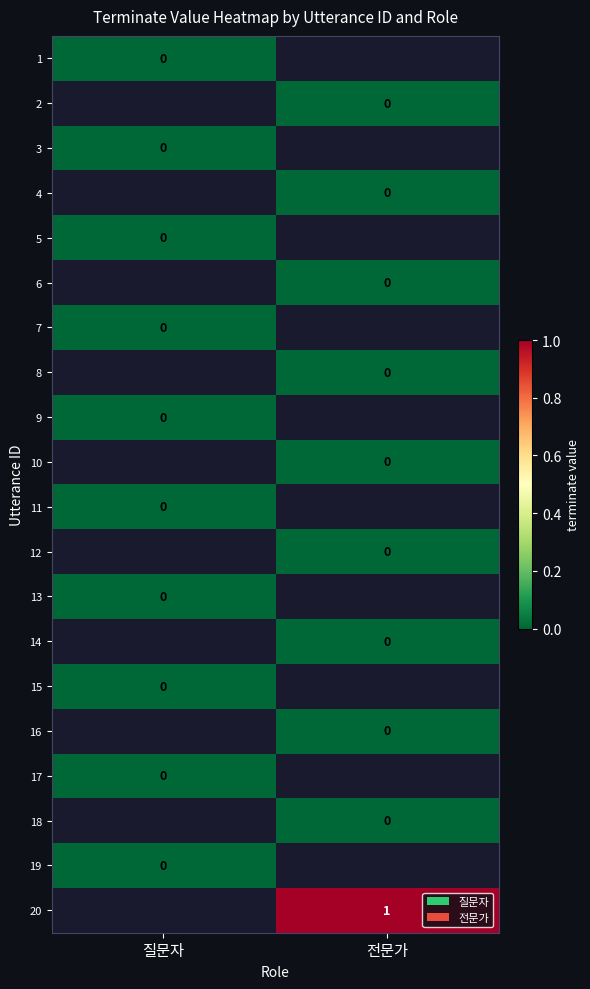

Rank the series by their maximum value, from lowest to highest.

1, 2, 3, 4, 5, 6, 7, 8, 9, 10, 11, 12, 13, 14, 15, 16, 17, 18, 19, 20